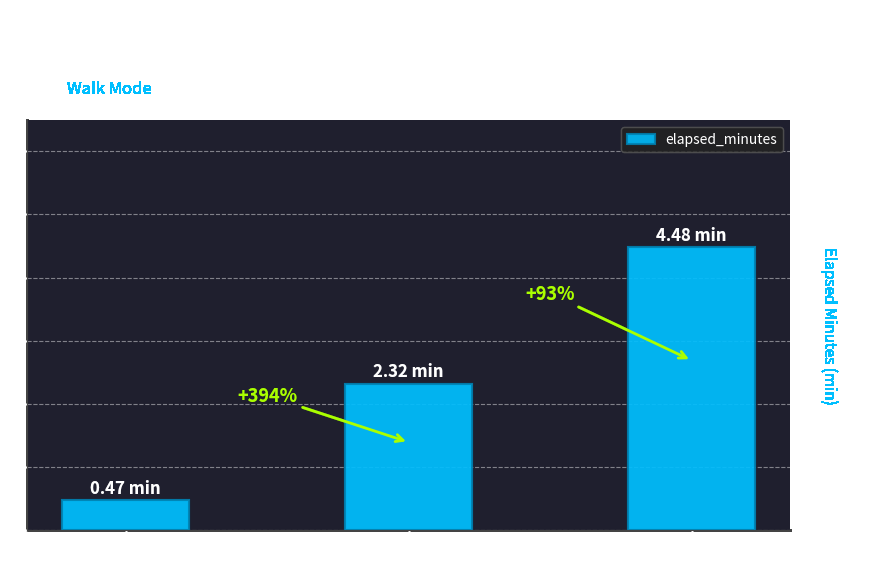

Where is the data nearest to the value 2?

Sequence
1